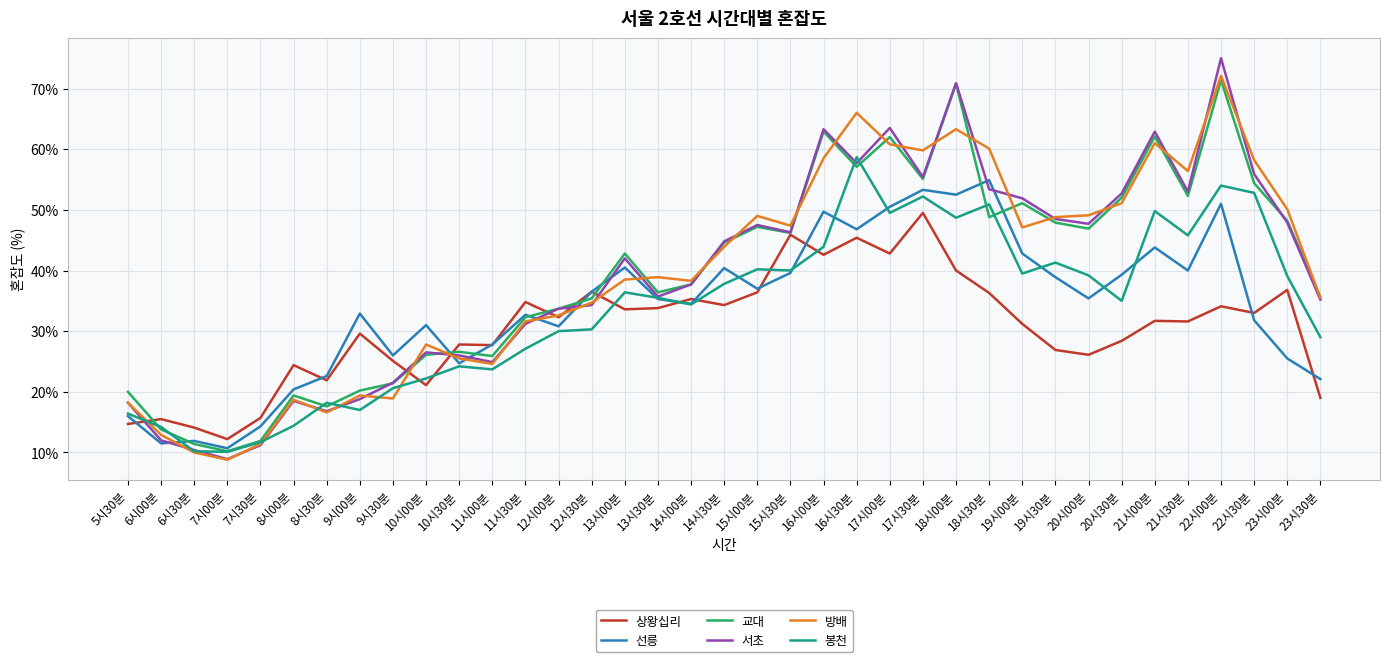

The value of 방배 at 23시00분 is 50.1. True or false?

True